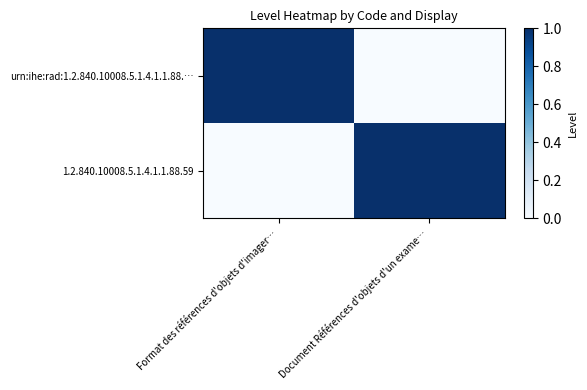

Between Format des références d'objets d'imager… and Document Références d'objets d'un exame…, which is larger?

Format des références d'objets d'imager…